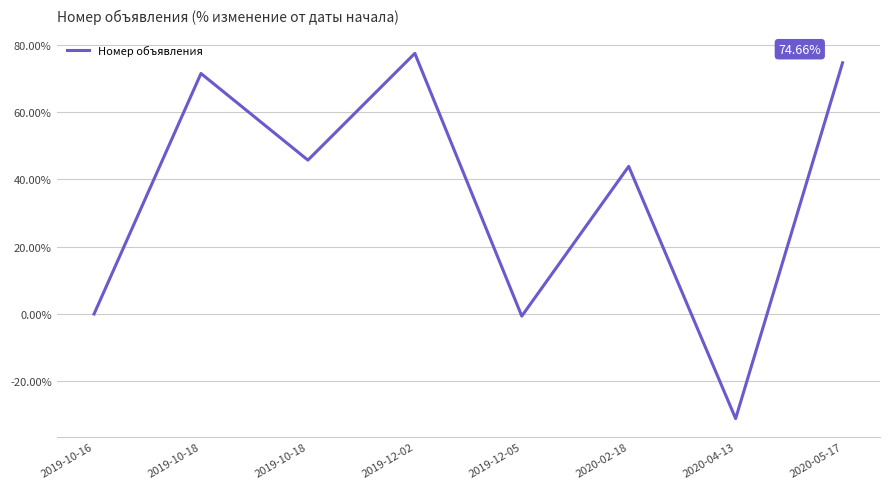

The value at 2020-04-13 is -31.1. True or false?

True